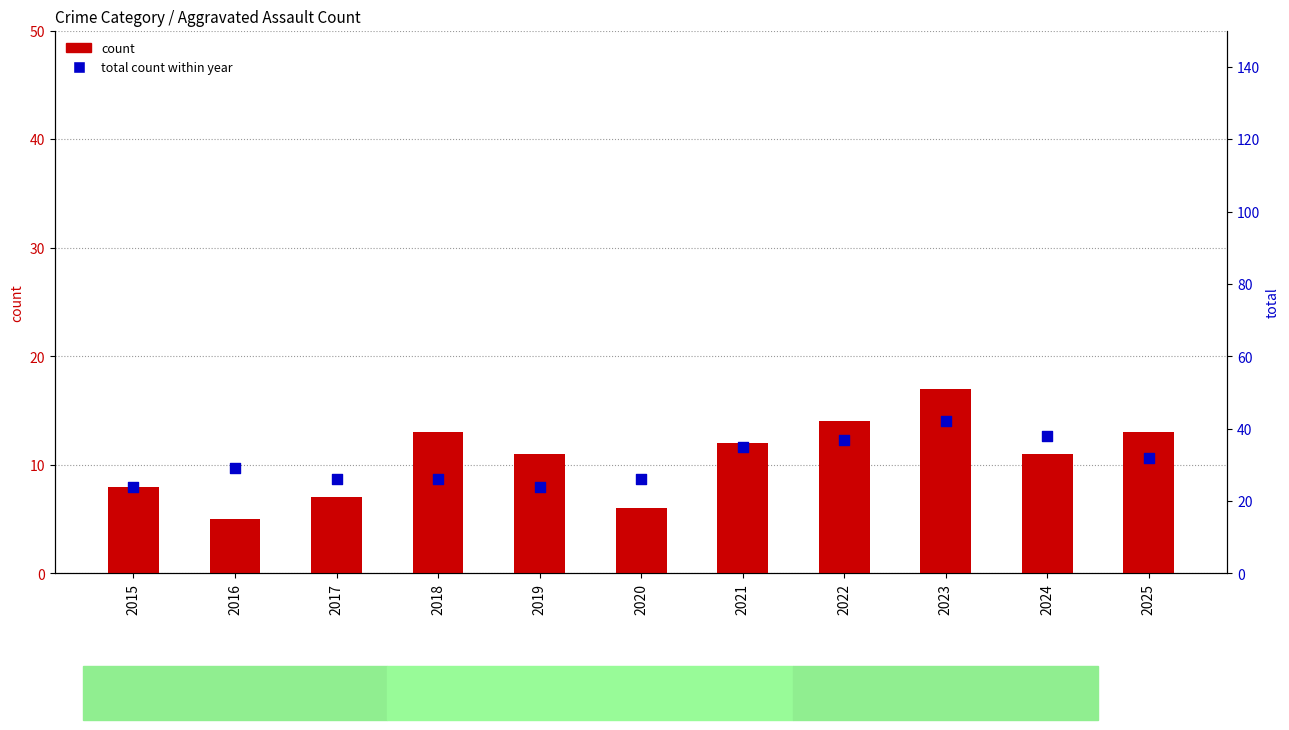

Which series has the largest Y range (max minus min)?

total count within year